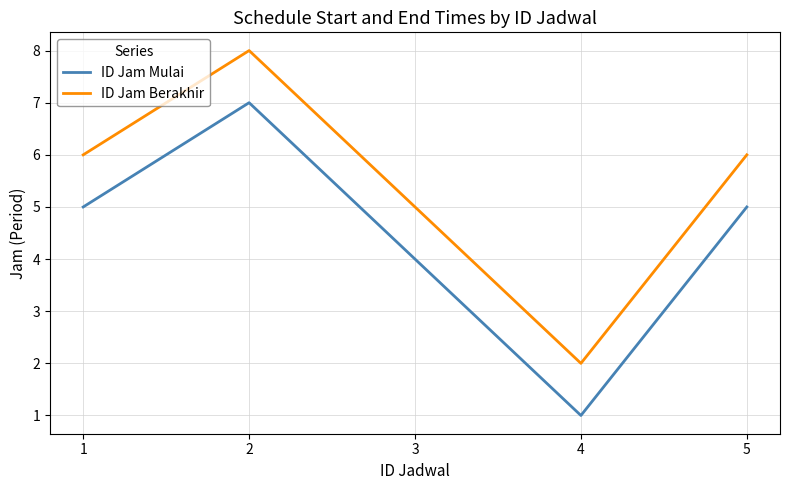

Reading left to right, extract all data points from this chart.

ID Jam Mulai: 1=5	2=7	3=4	4=1	5=5
ID Jam Berakhir: 1=6	2=8	3=5	4=2	5=6